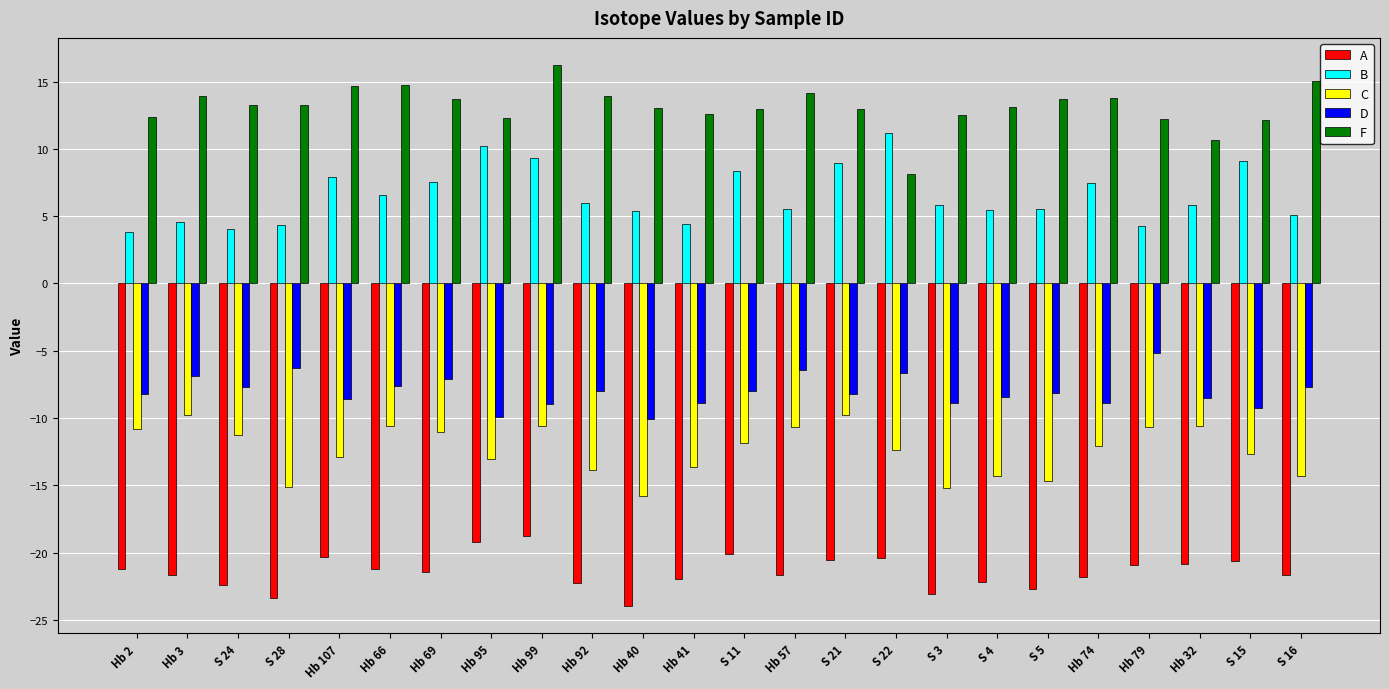

What position from the right is S 21?

10